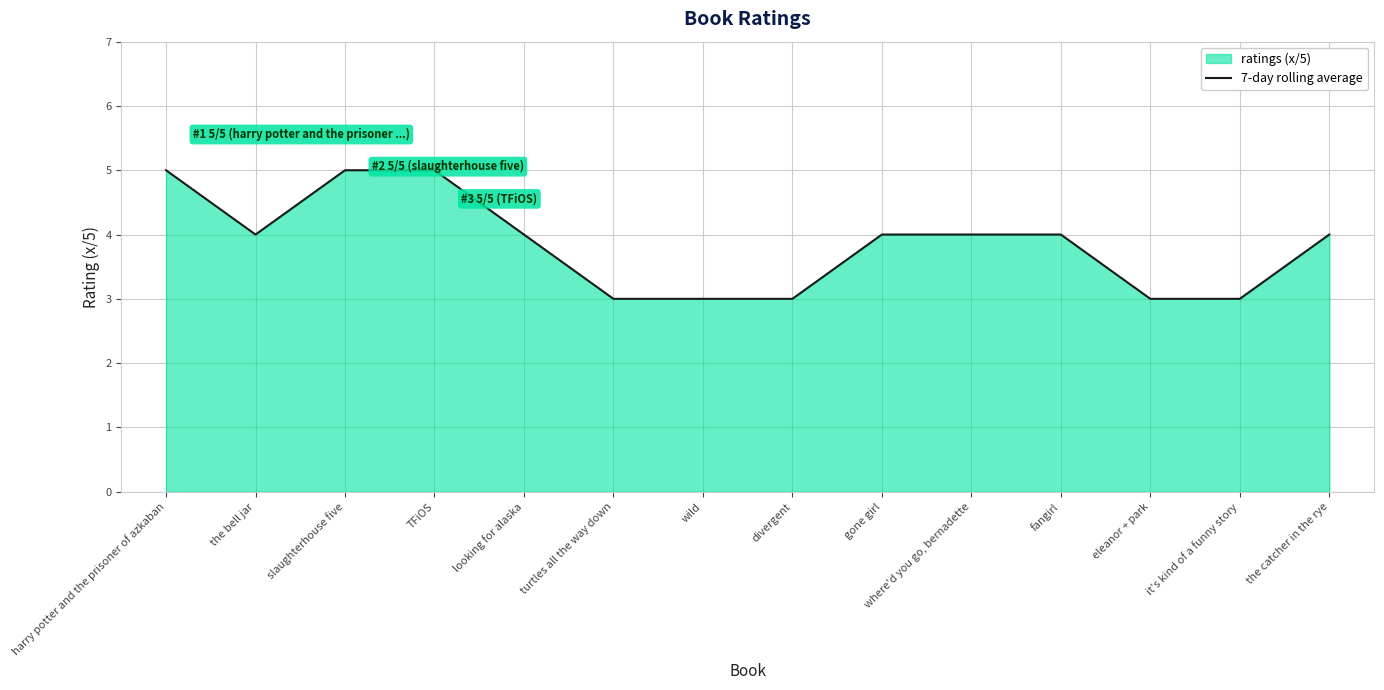

Rank the categories by value from highest to lowest.

harry potter and the prisoner of azkaban, slaughterhouse five, TFiOS, the bell jar, looking for alaska, gone girl, where'd you go, bernadette, fangirl, the catcher in the rye, turtles all the way down, wild, divergent, eleanor + park, it's kind of a funny story